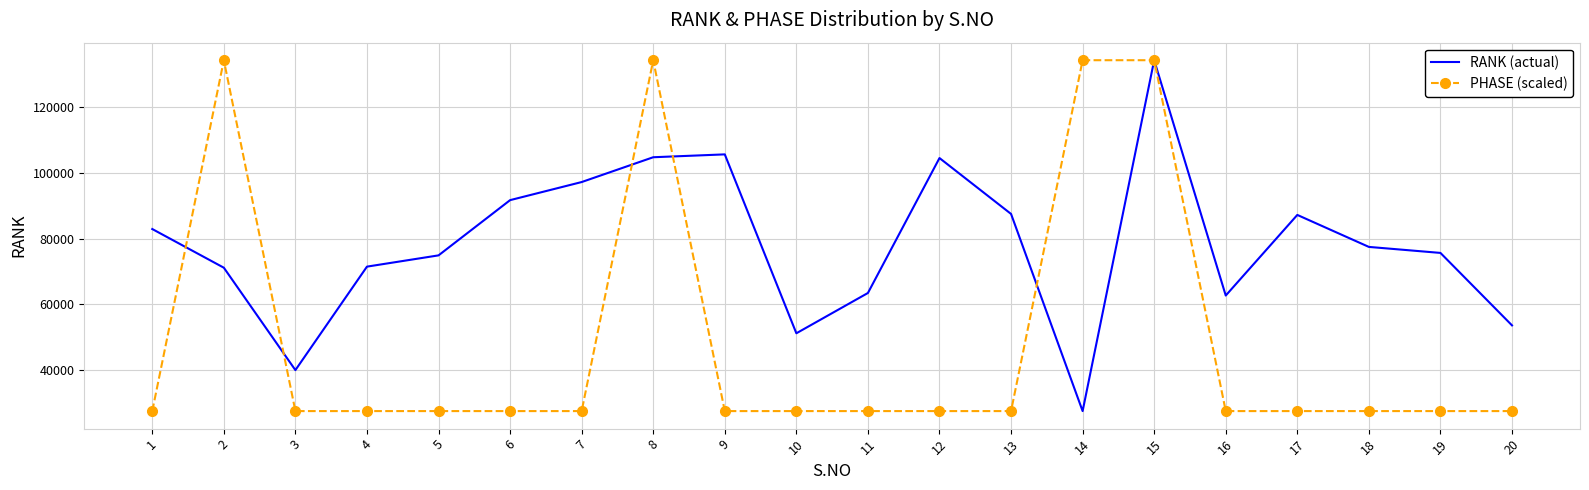

What is the difference between the maximum and minimum values in the PHASE (scaled) series?

106792